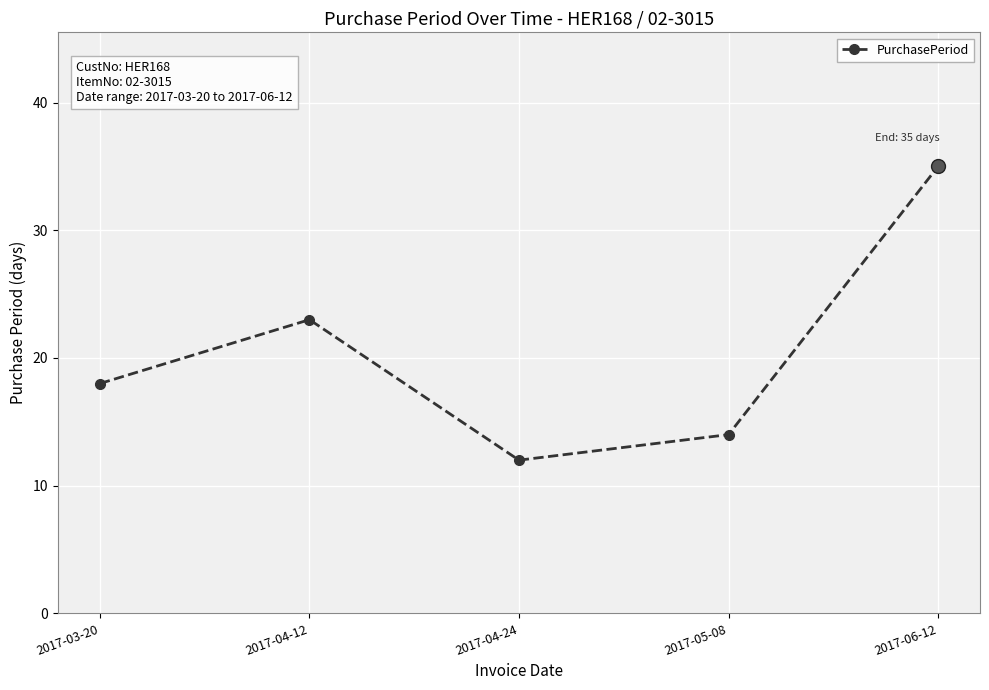

Reading left to right, transcribe all the data shown in this chart.

2017-03-20=18	2017-04-12=23	2017-04-24=12	2017-05-08=14	2017-06-12=35